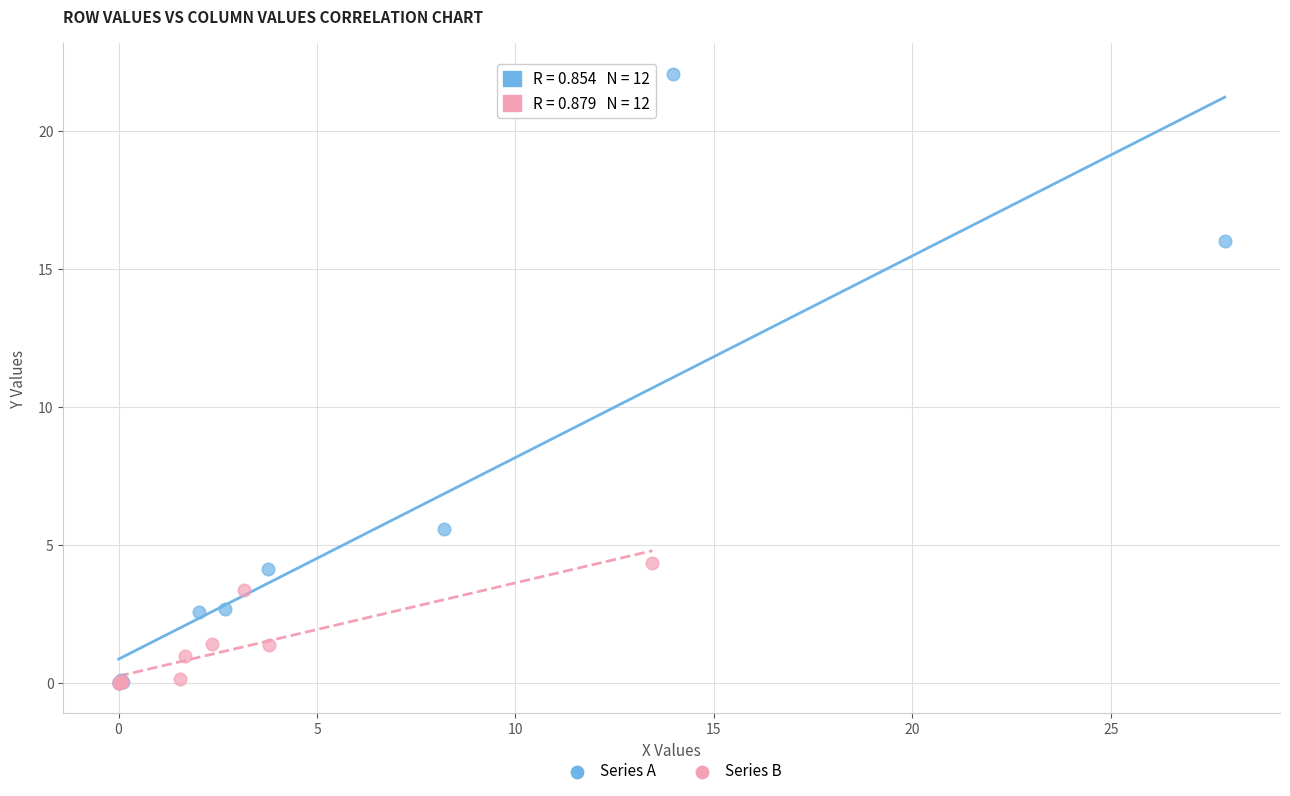

What are all the series names shown in the legend?

Series A, Series B